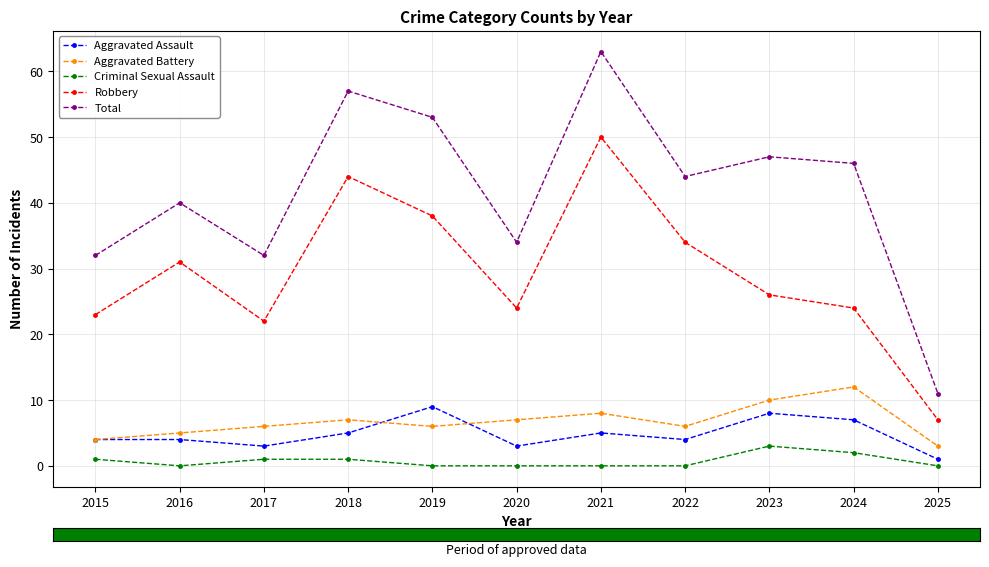

List the series in order of their peak value, highest first.

Total, Robbery, Aggravated Battery, Aggravated Assault, Criminal Sexual Assault